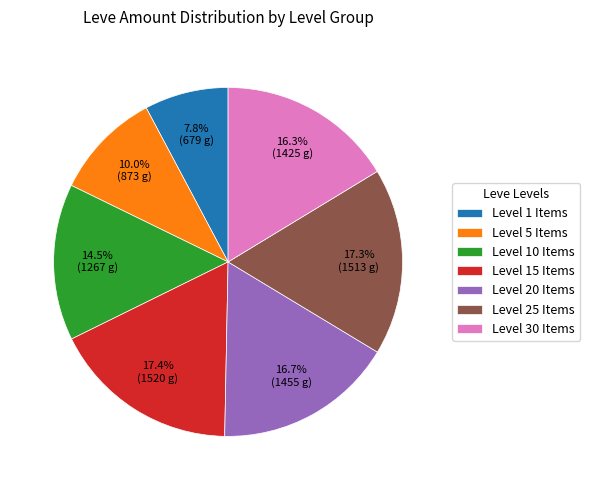

Is Level 20 Items the majority of the pie?

No